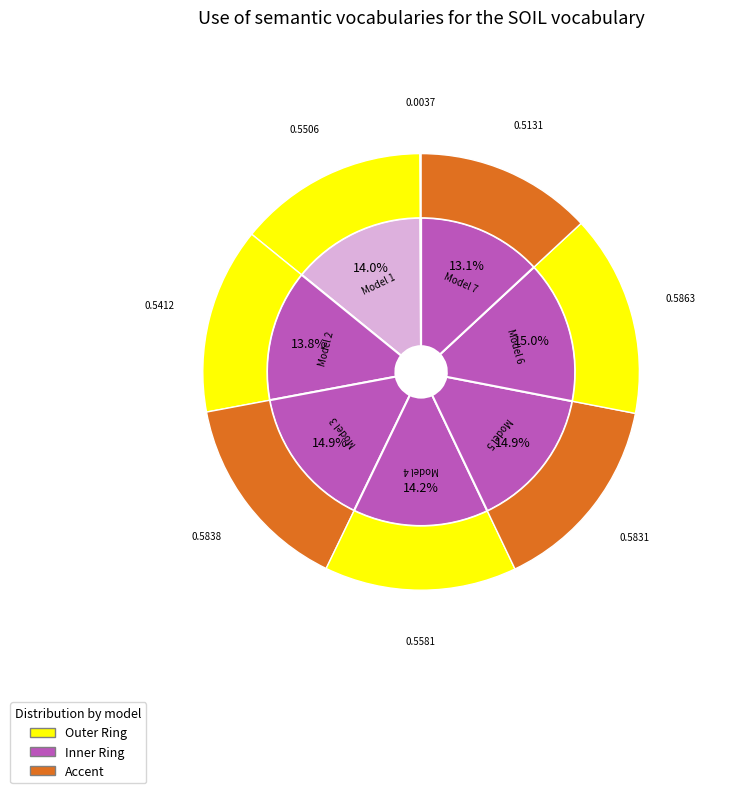

To the nearest percent, what is the combined percentage of 1 and 3?

29%